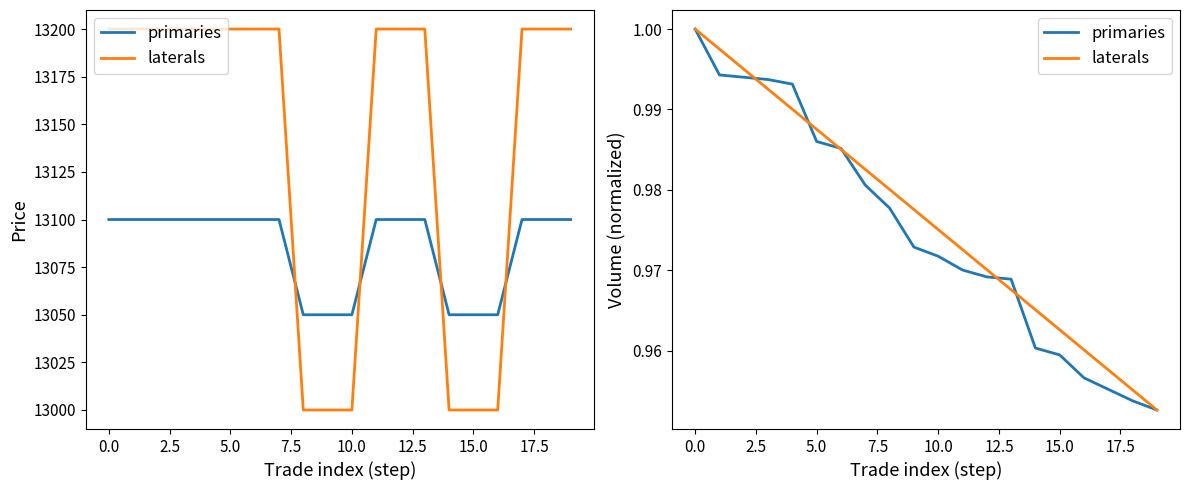

Between which two adjacent categories do laterals and primaries first intersect?

2.5 and 5.0